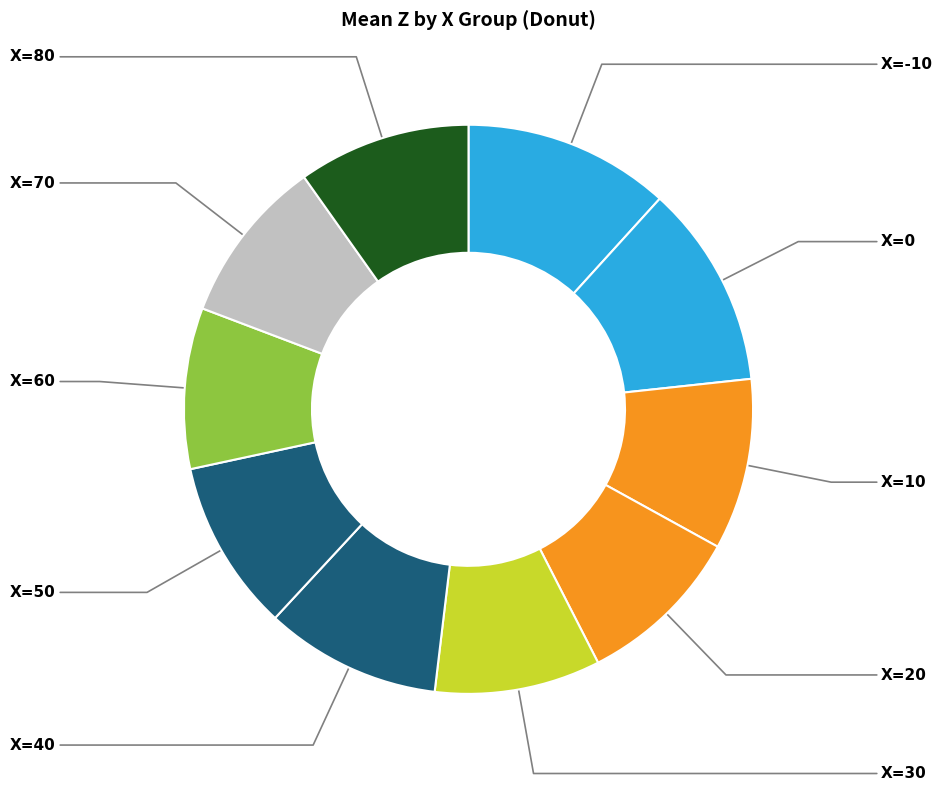

To the nearest percent, what is the difference between the largest and smallest slice percentages?

3%